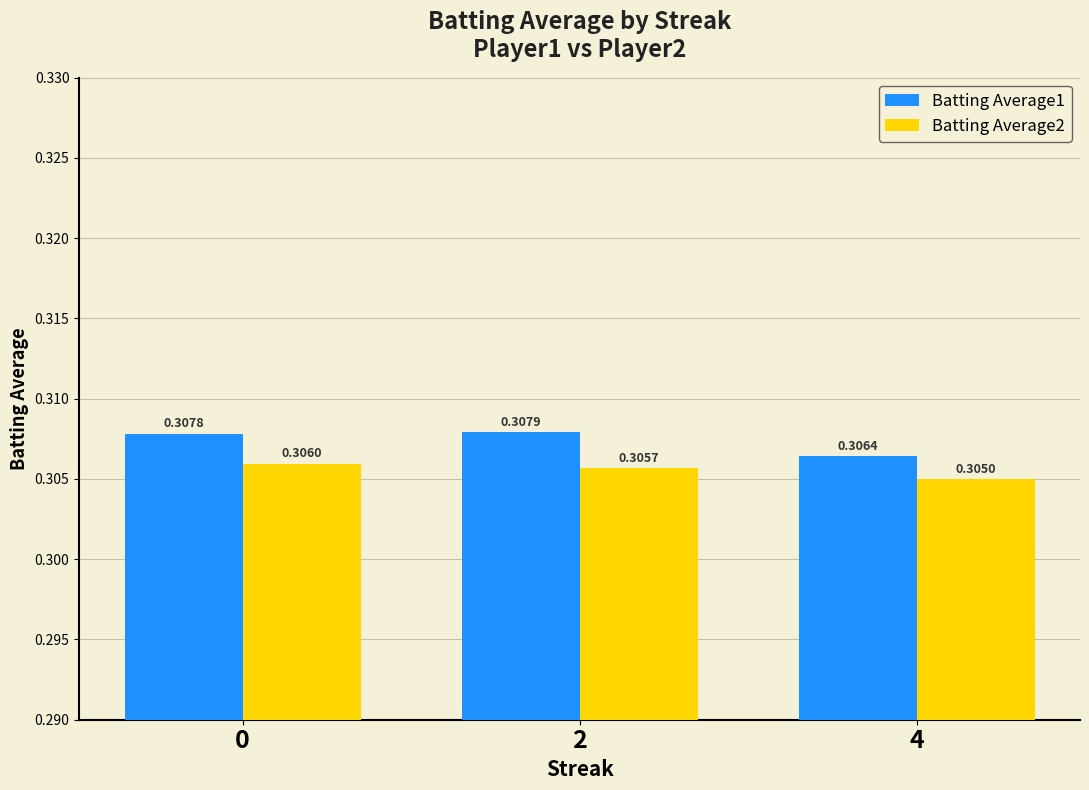

Does the chart contain any negative values?

No